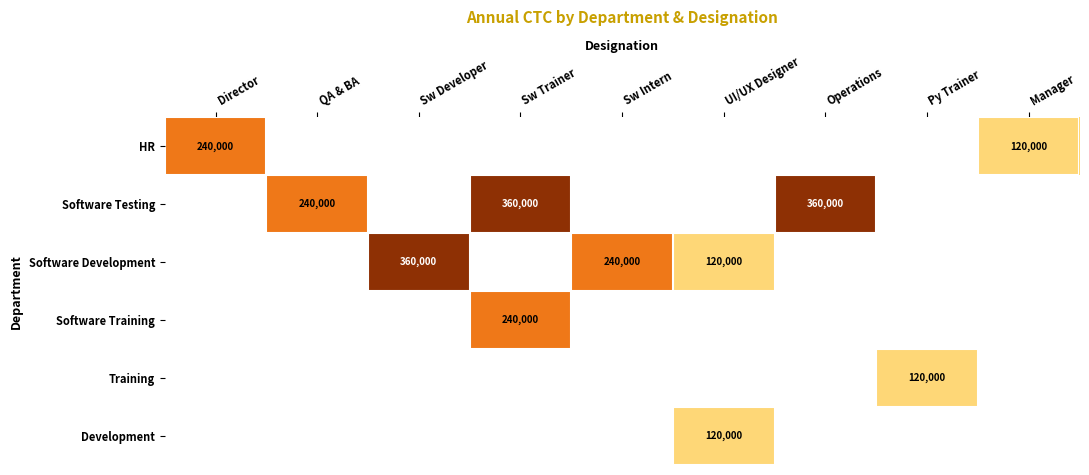

What is the minimum value shown in the chart?

120000.0